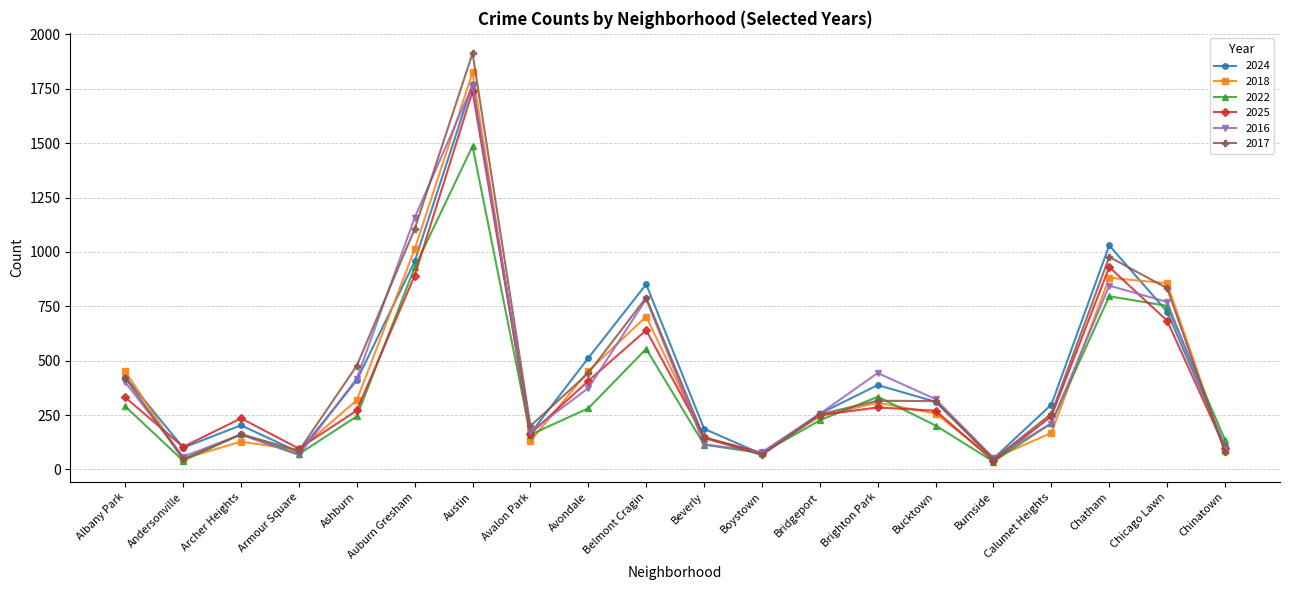

What is the greatest value displayed?

1913